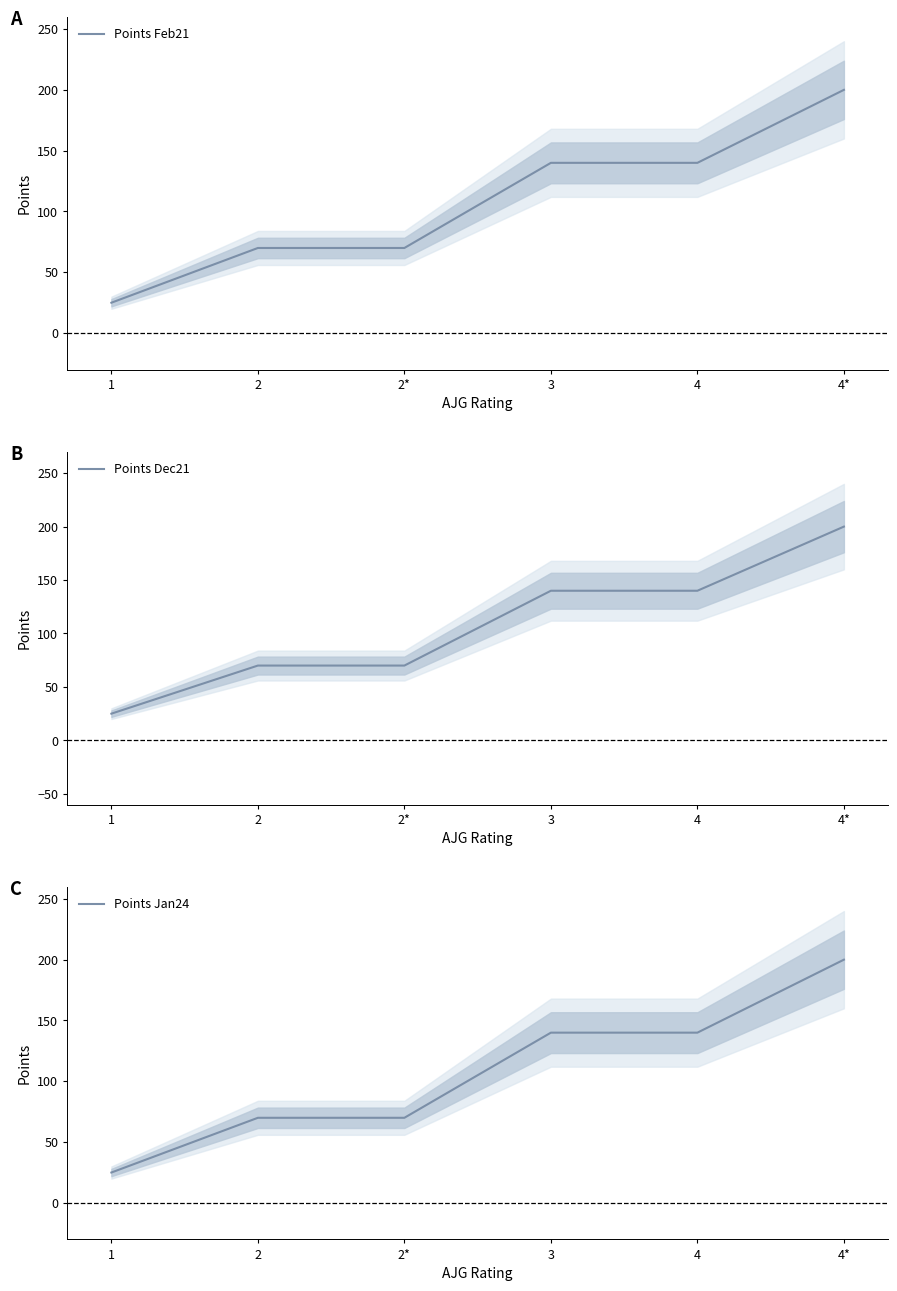

The value of Points Dec21 at 2 is 107. True or false?

False